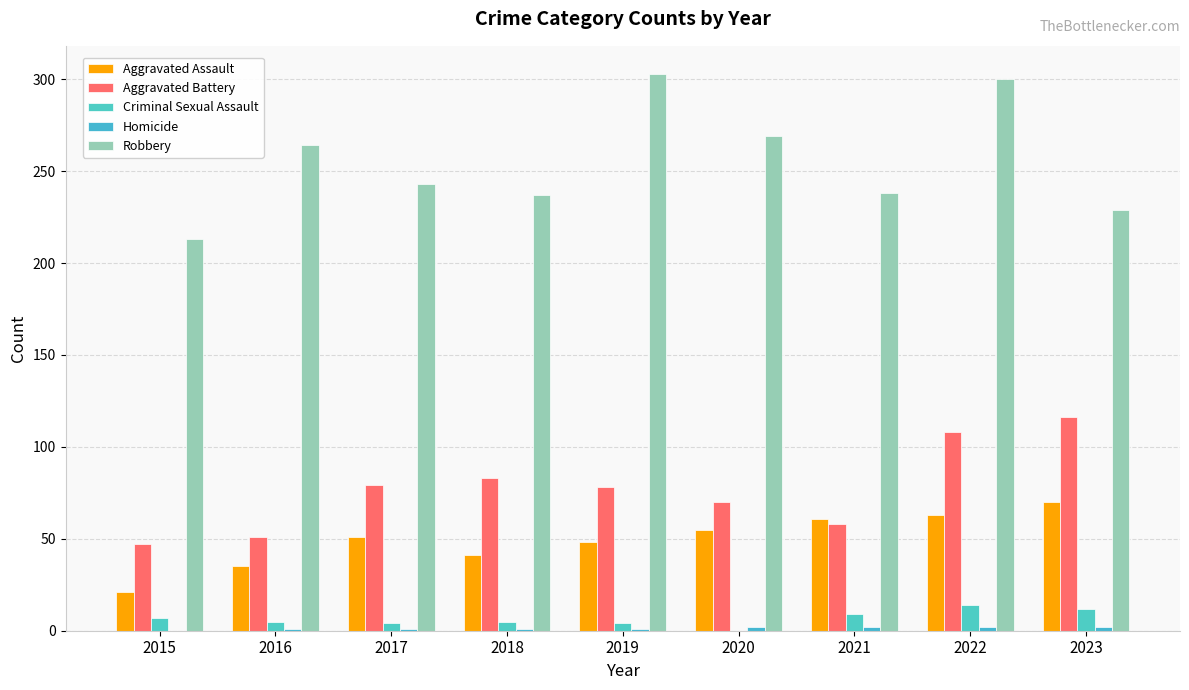

Which series has the largest total across all categories?

Robbery